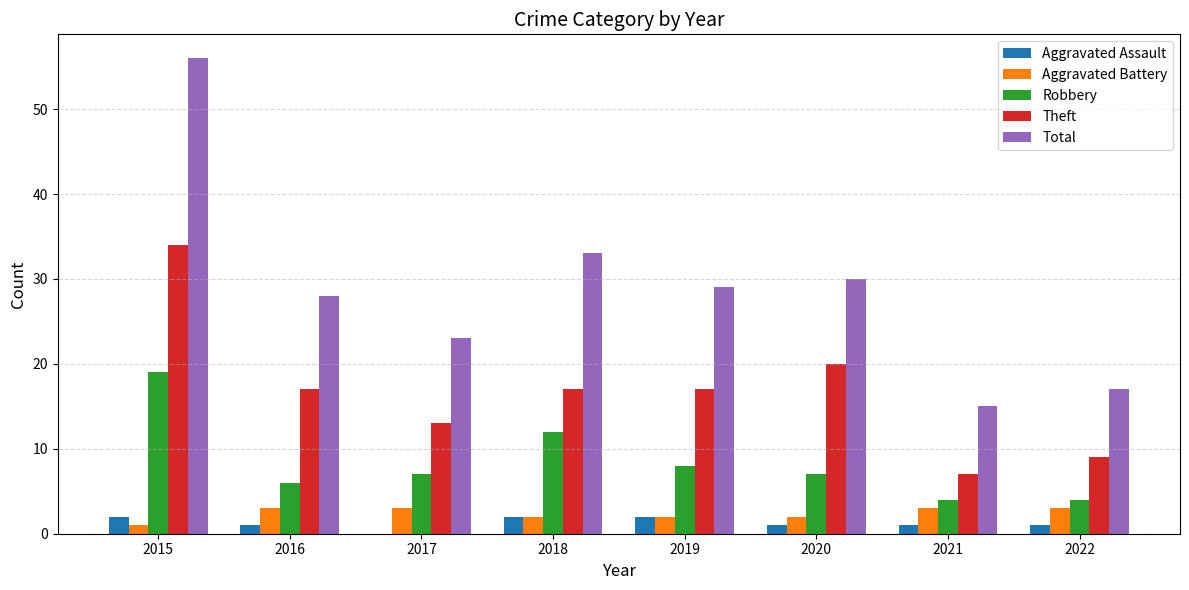

Where is Robbery nearest to the value 11?

2018